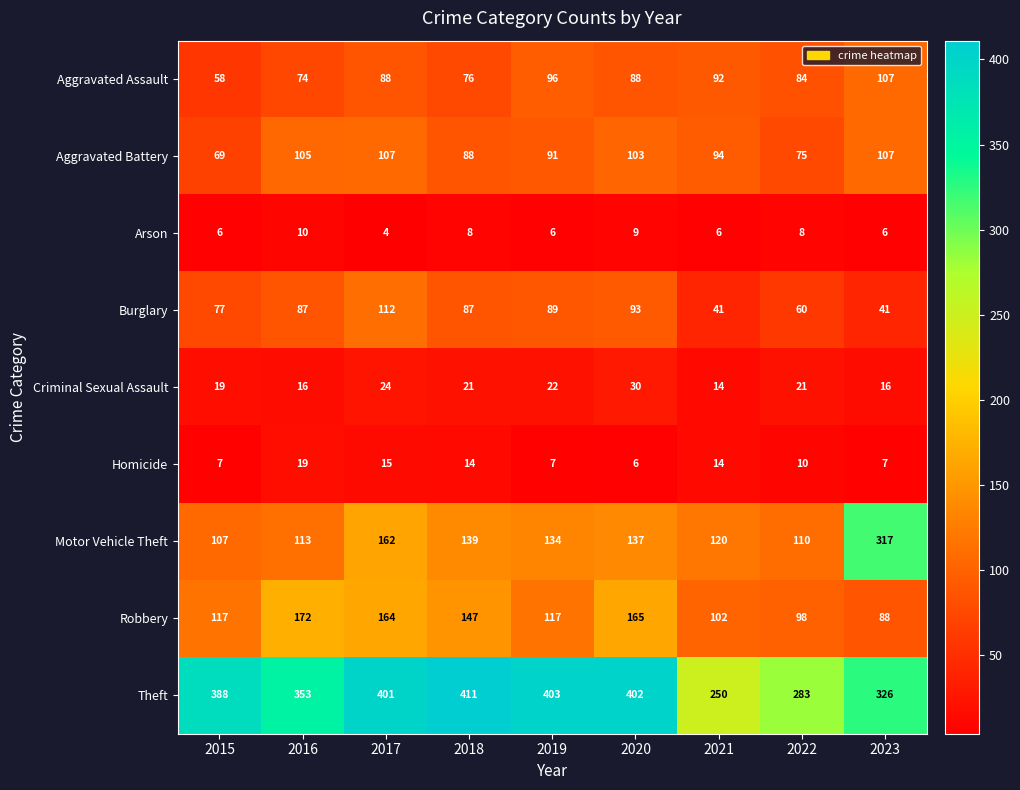

Read the Arson value at 2017.

4